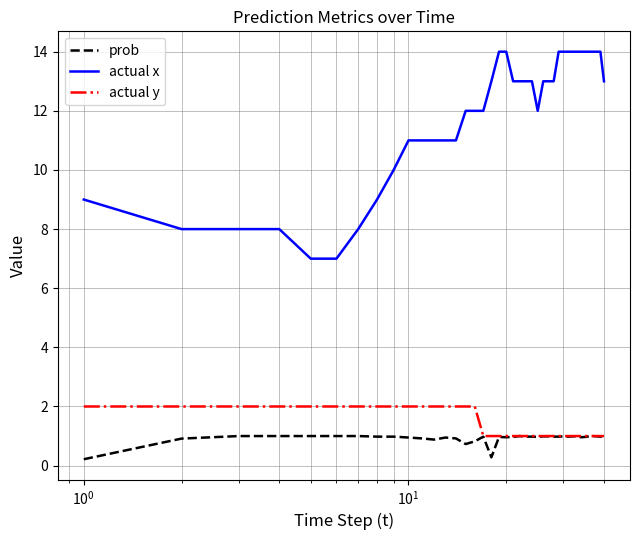

How many lines are shown in the chart?

3